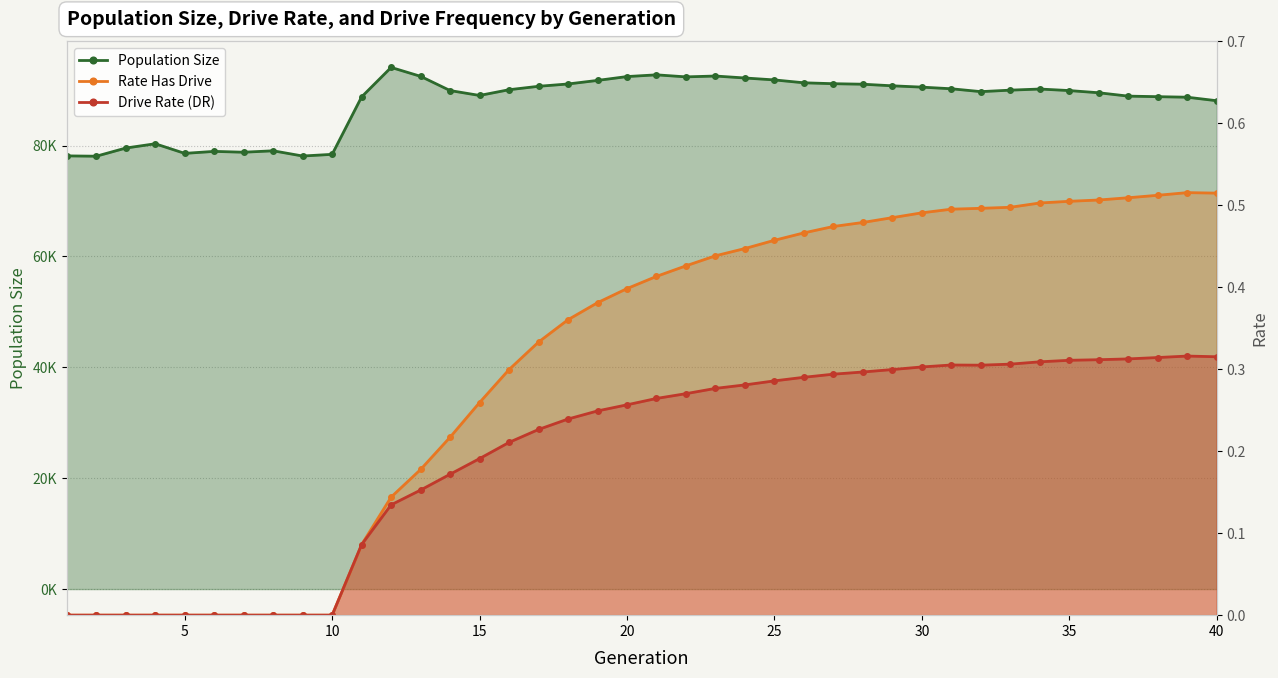

What is the average value of the Rate Has Drive series?

0.3